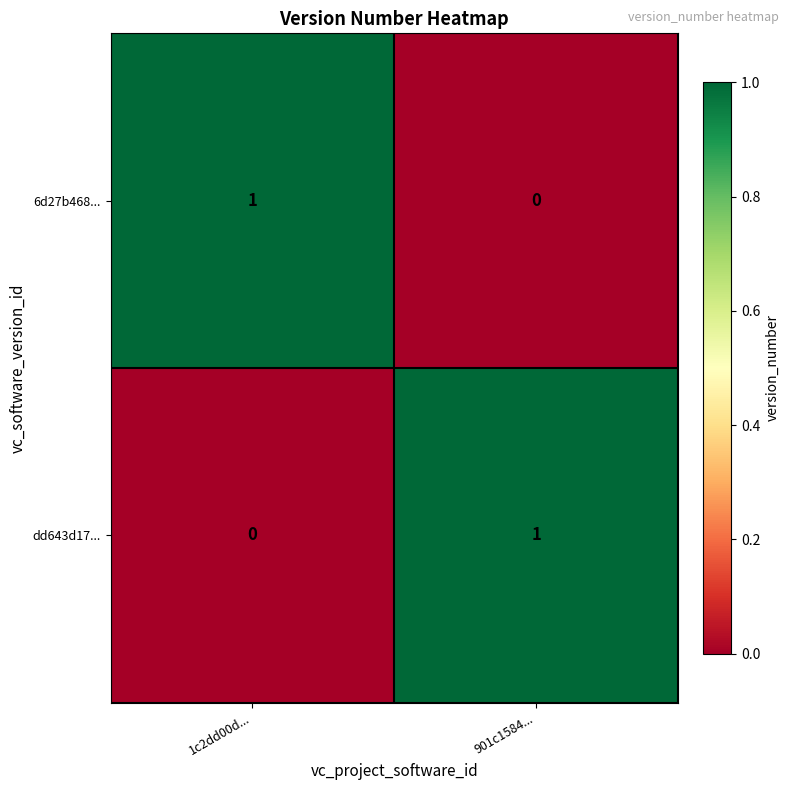

True or false: 6d27b468... has a value of -1 at 901c1584....

False